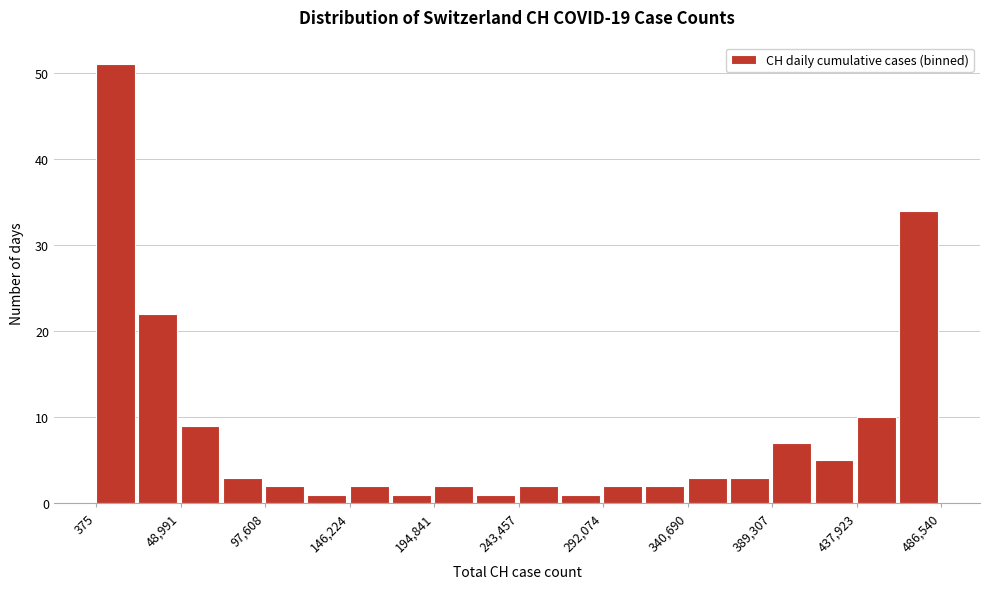

Which range on the x-axis has the tallest bar?

0 to 25000